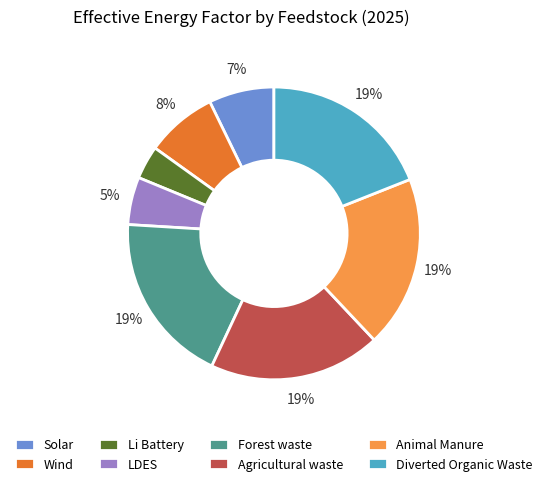

To the nearest percent, what is the combined percentage of Solar and Li Battery?

11%